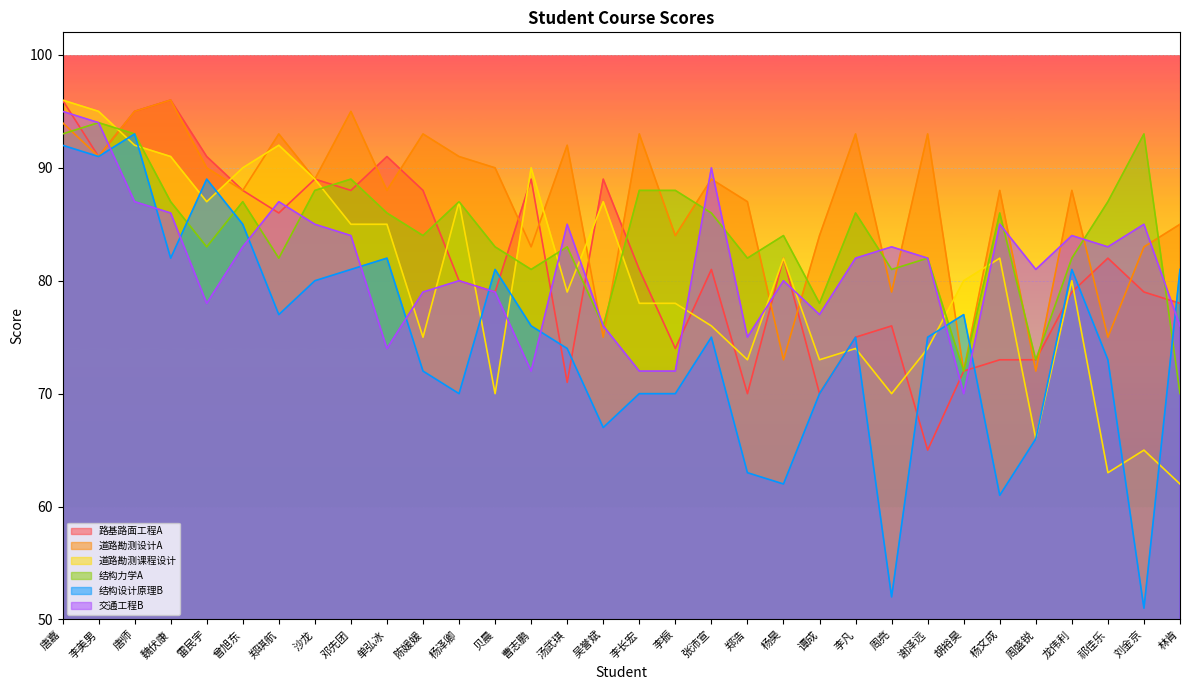

Rank the categories by 结构设计原理B value from highest to lowest.

唐师, 唐嘉, 李美男, 雷民宇, 曾旭东, 魏伏康, 单弘冰, 邓先团, 贝晨, 龙伟利, 林肯, 沙龙, 郑琪航, 胡裕昊, 曹志鹏, 张沛宣, 李凡, 谢泽远, 汤武琪, 祁佳乐, 陈媛媛, 杨泽卿, 李长宏, 李振, 谭成, 吴誉斌, 周盛锐, 郑浩, 杨昊, 杨文成, 周亮, 刘金京